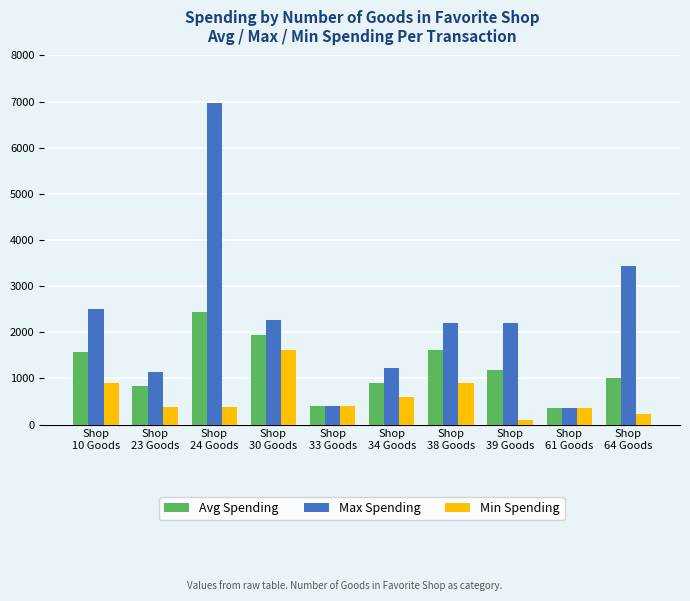

What position from the left is Shop
33 Goods?

5